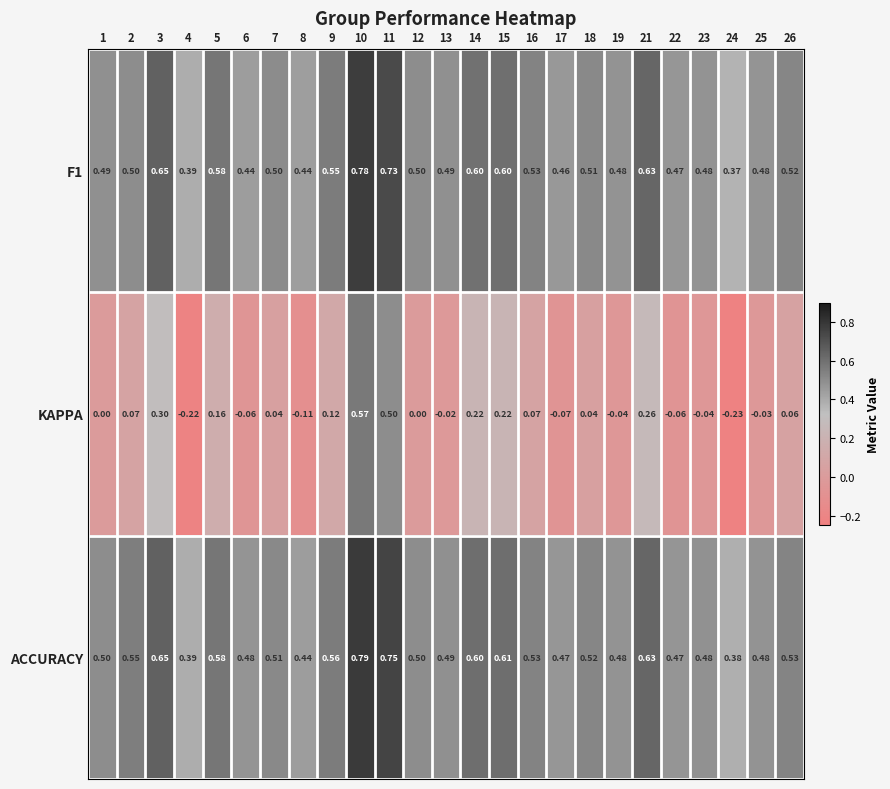

Which series has the largest total across all categories?

ACCURACY